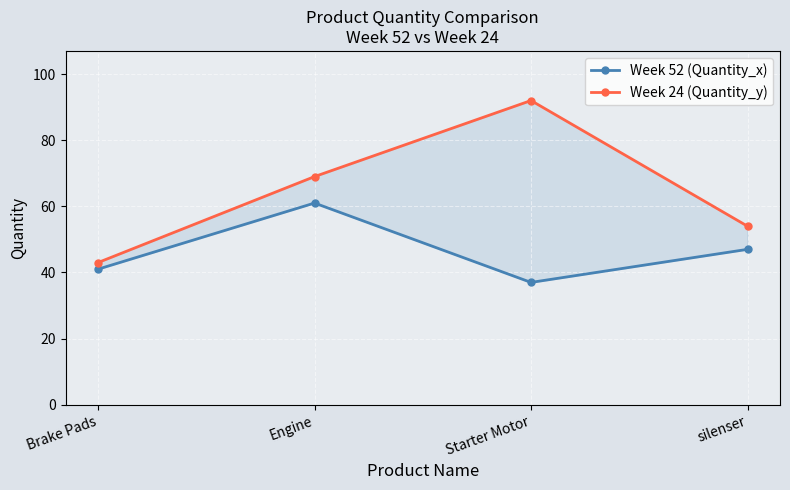

How many interior local valleys does the Week 52 (Quantity_x) series have?

1